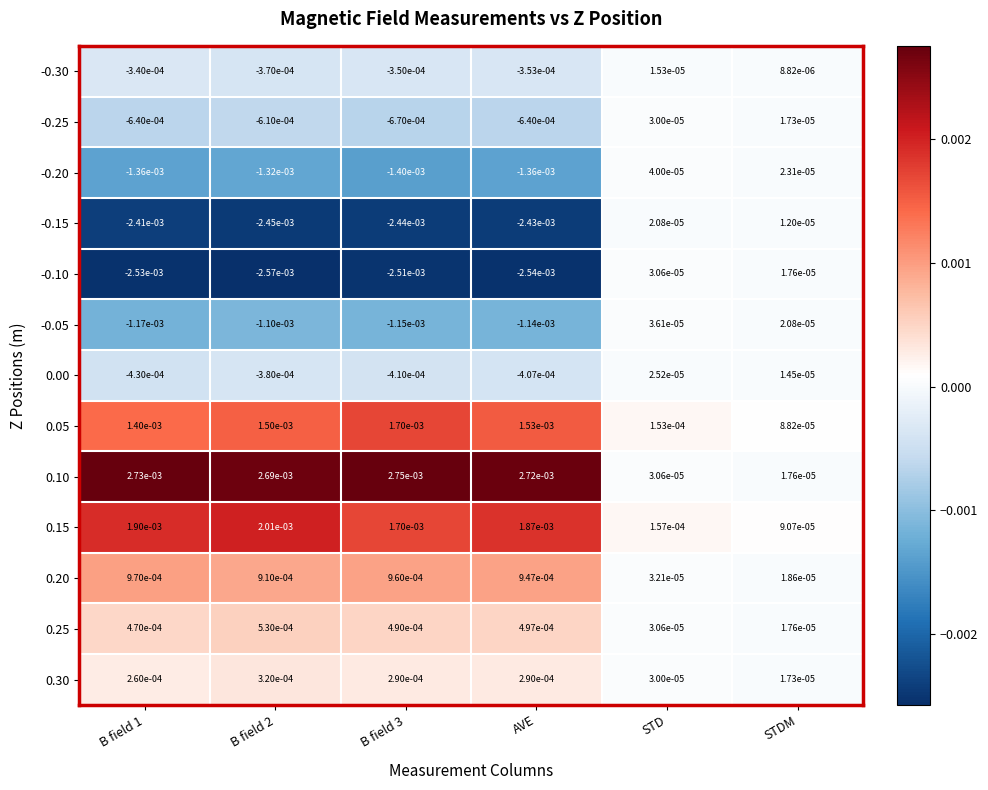

Which series has the widest spread of values?

0.10